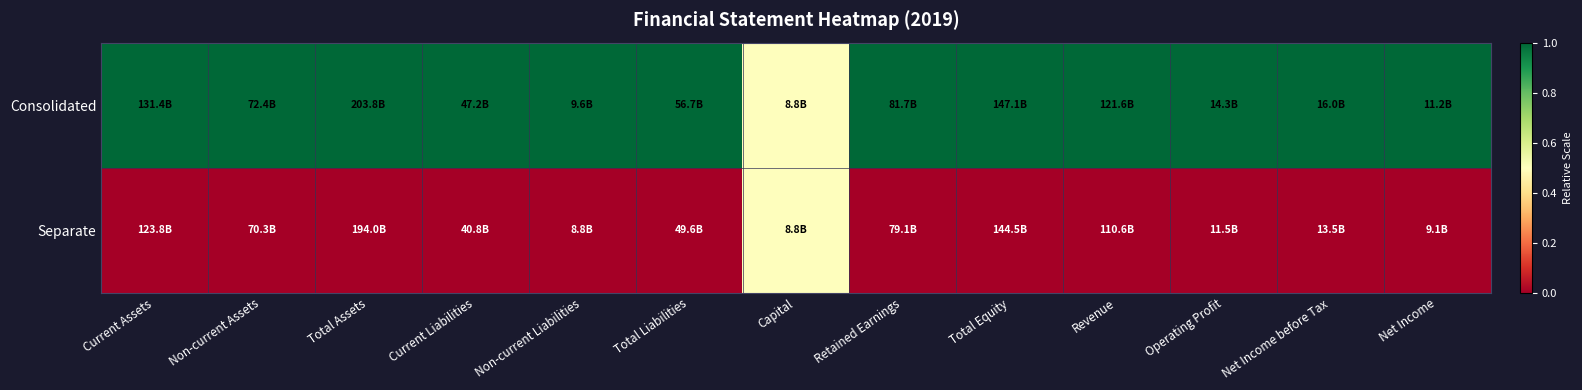

List the series in order of their overall mean, highest first.

Consolidated, Separate